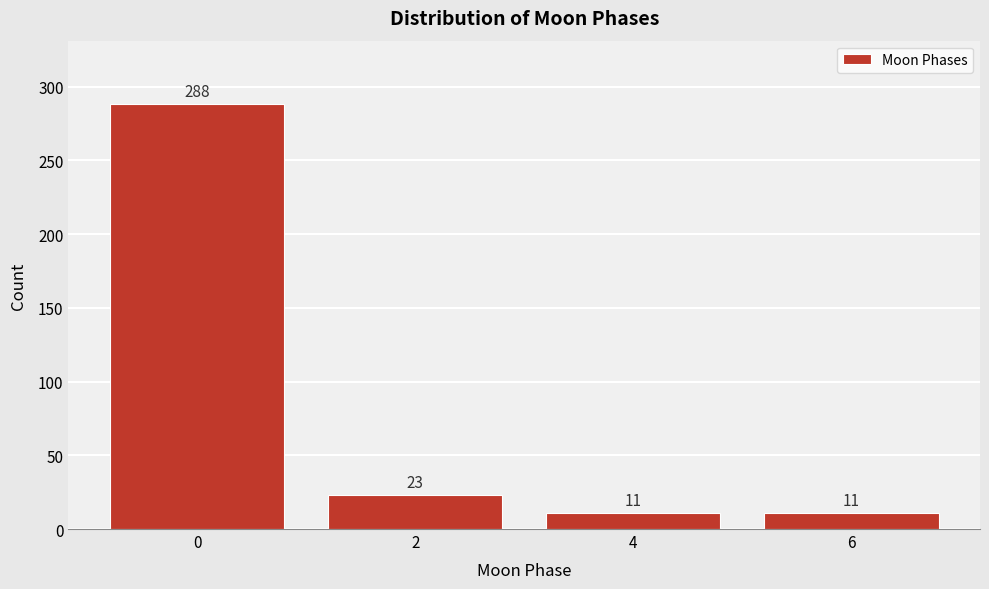

Reading left to right, extract all data points from this chart.

0=288	2=23	4=11	6=11